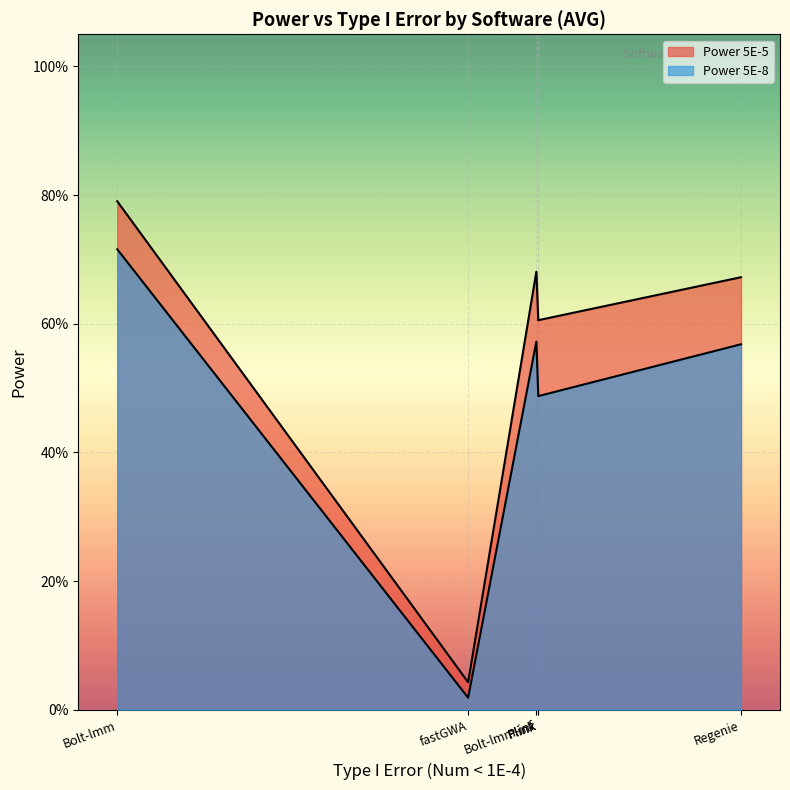

Which has a higher value, Regenie or Bolt-lmm?

Bolt-lmm